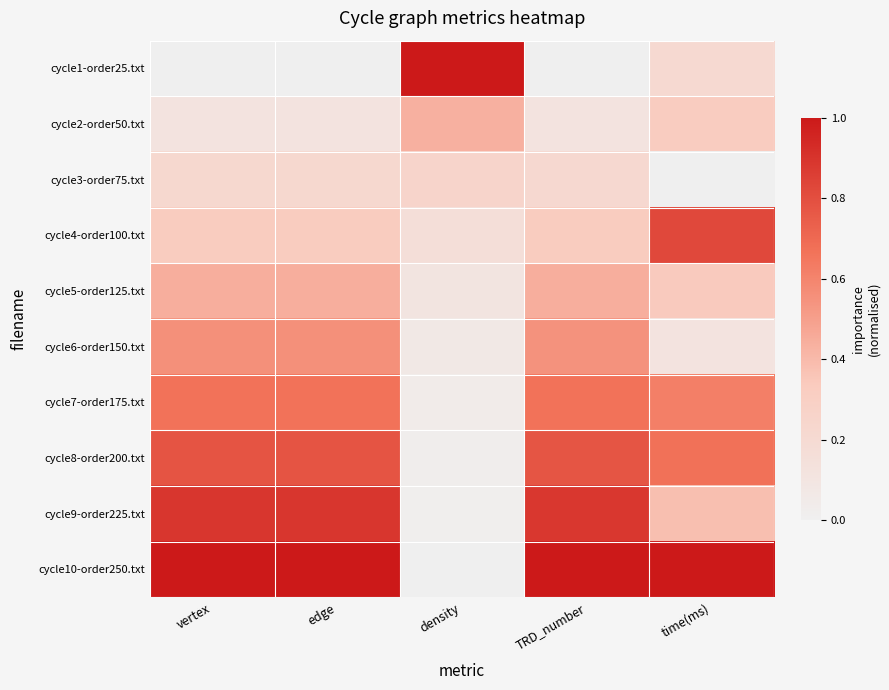

What is the spread (max minus min) of values at time(ms)?

1.0